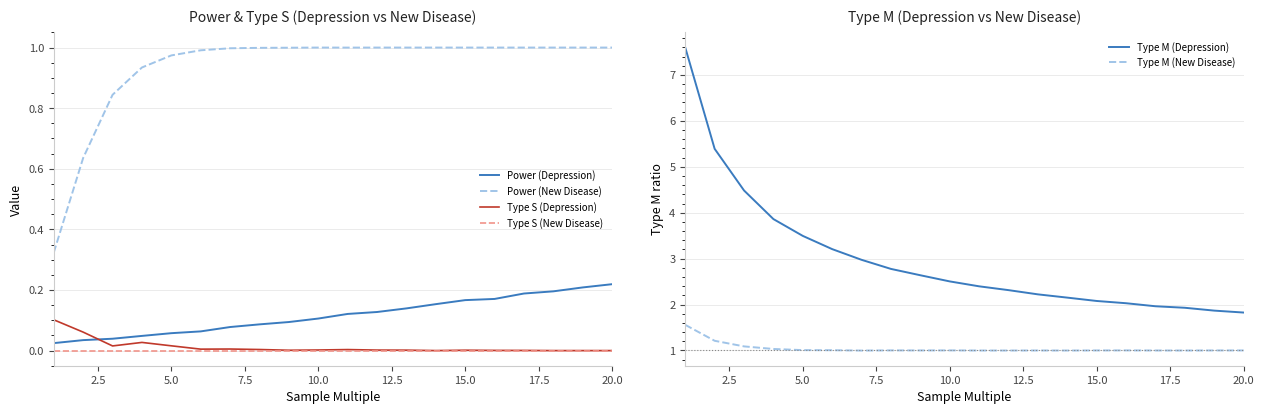

True or false: Type S (Depression) and Type S (New Disease) intersect in this chart.

False